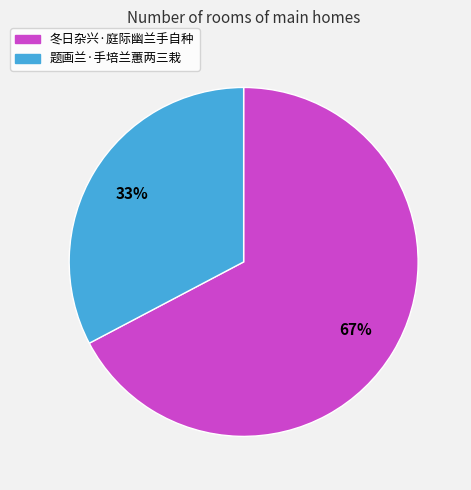

To the nearest percent, what portion does 题画兰·手培兰蕙两三栽 represent?

33%